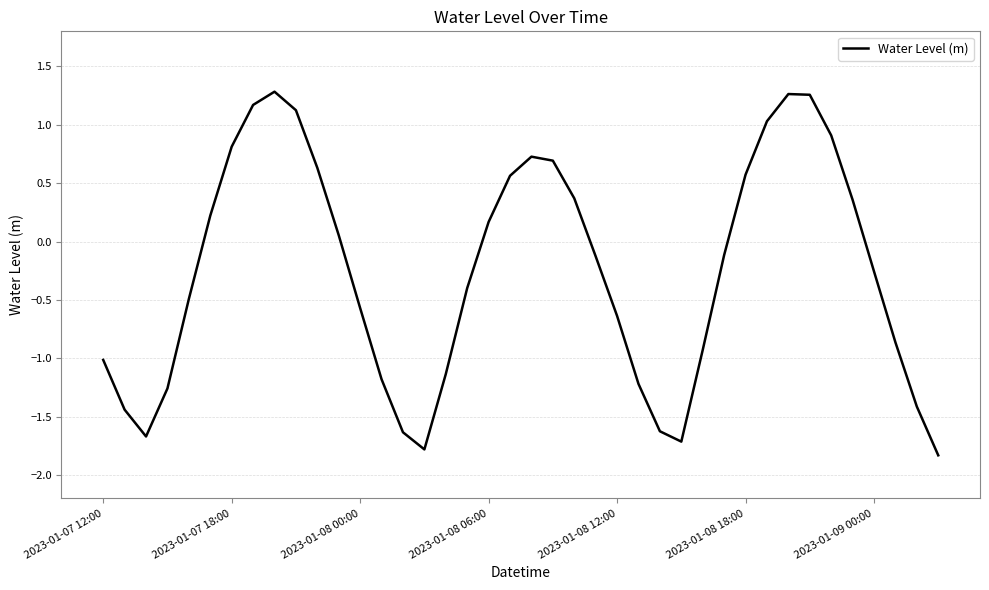

What is the smallest value displayed?

-1.8